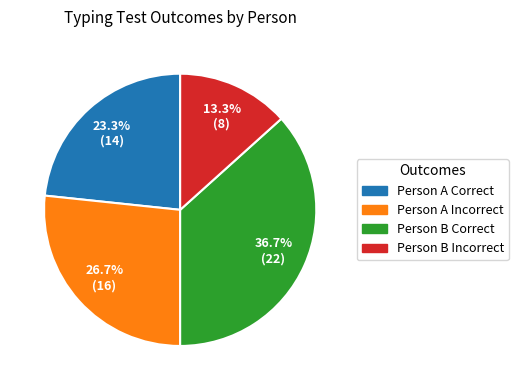

Does any single category account for the majority?

No